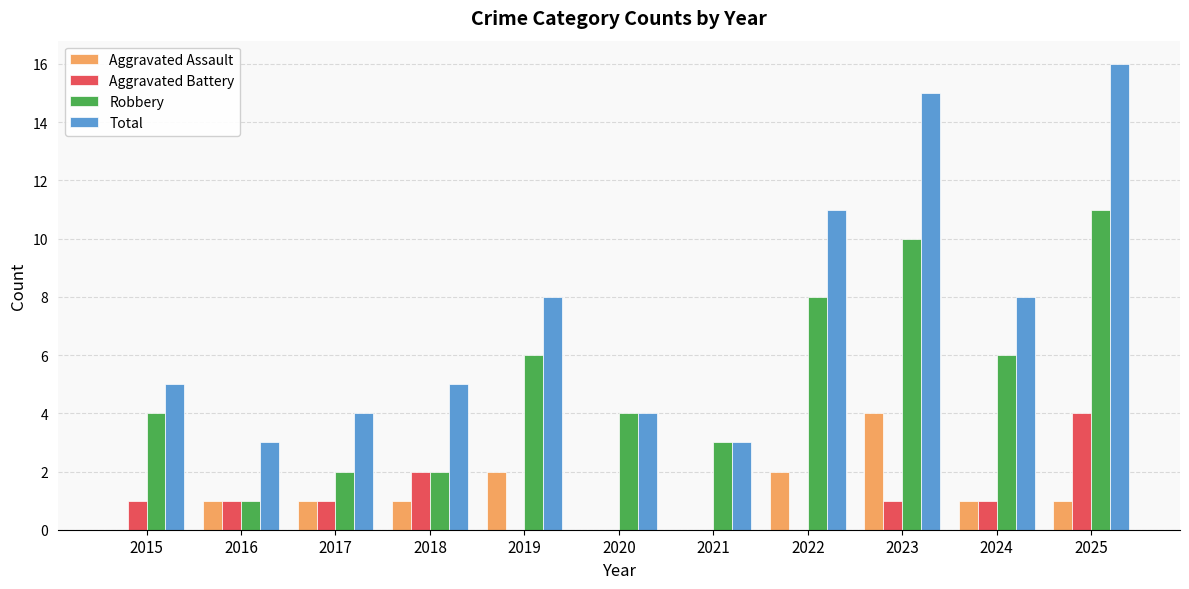

Reading right to left, extract all data points from this chart.

Aggravated Assault: 2025=1	2024=1	2023=4	2022=2	2021=0	2020=0	2019=2	2018=1	2017=1	2016=1	2015=0
Aggravated Battery: 2025=4	2024=1	2023=1	2022=0	2021=0	2020=0	2019=0	2018=2	2017=1	2016=1	2015=1
Robbery: 2025=11	2024=6	2023=10	2022=8	2021=3	2020=4	2019=6	2018=2	2017=2	2016=1	2015=4
Total: 2025=16	2024=8	2023=15	2022=11	2021=3	2020=4	2019=8	2018=5	2017=4	2016=3	2015=5